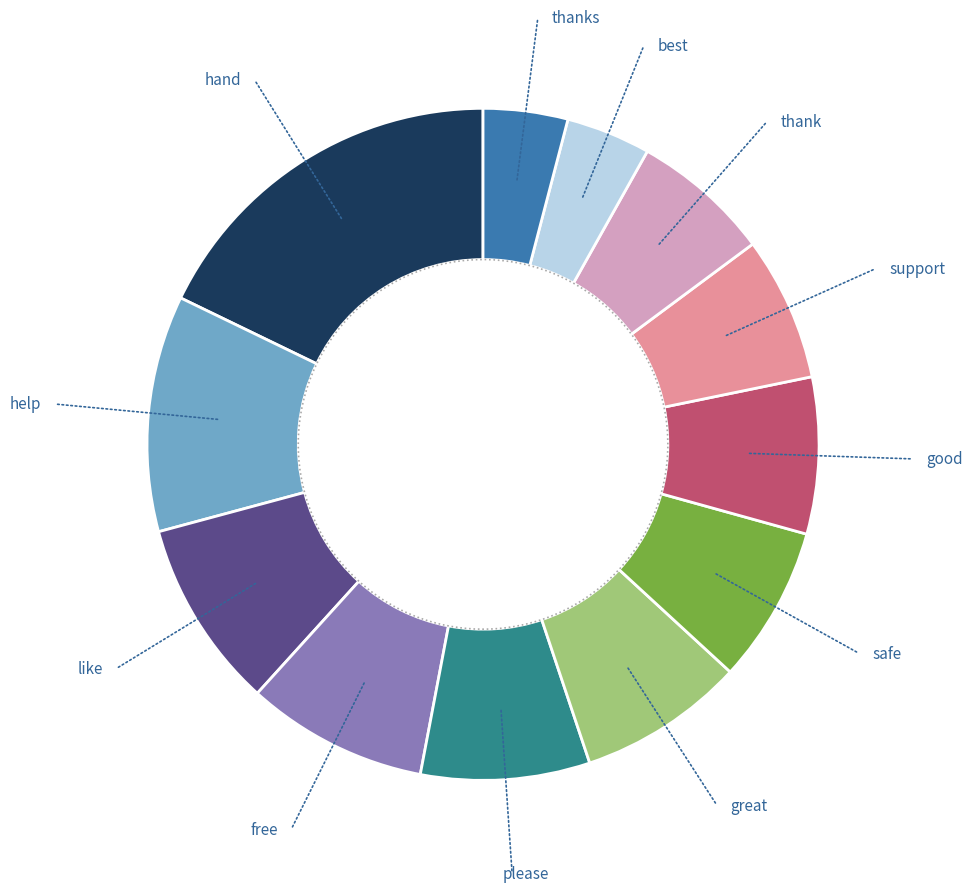

Rank the categories by value from lowest to highest.

best, thanks, thank, support, safe, good, great, please, free, like, help, hand